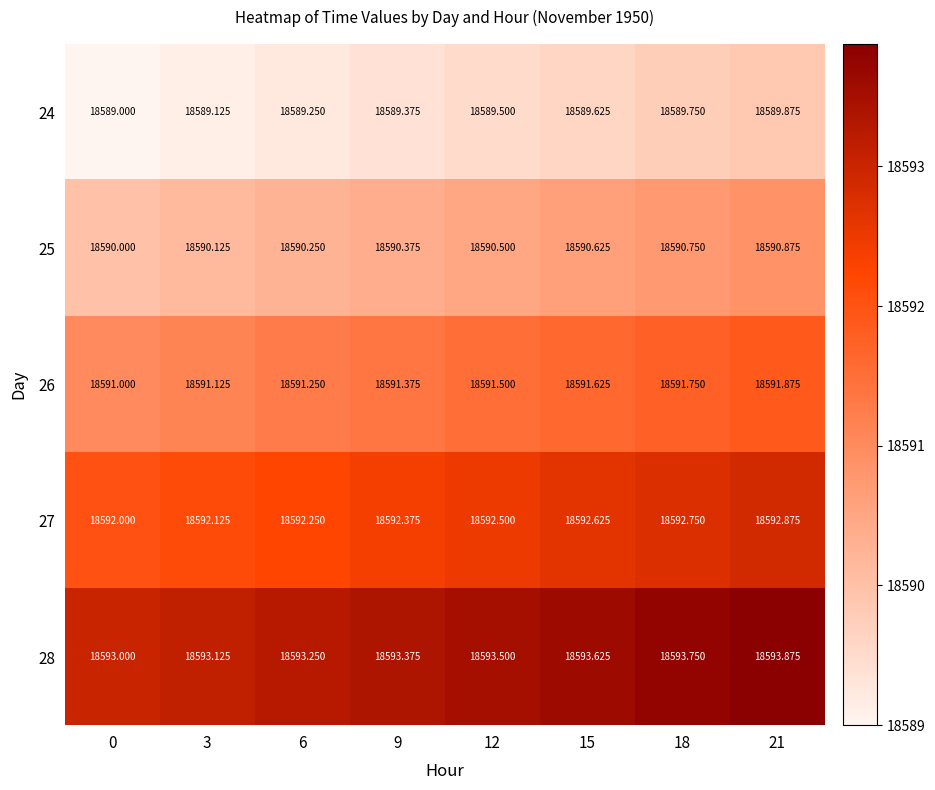

The value of 24 at 6 is 4507.8. True or false?

False